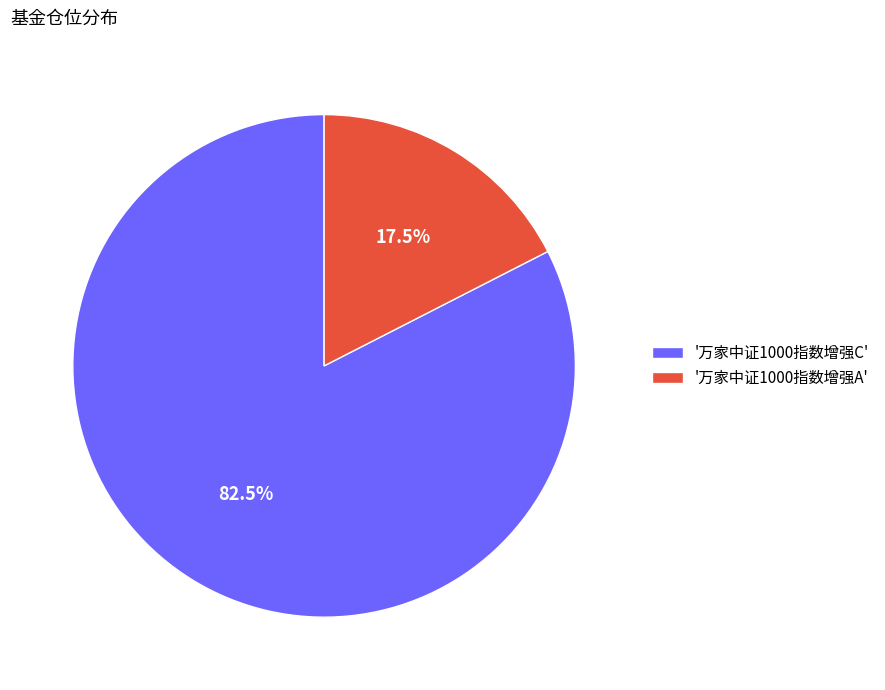

Which slice is the largest?

'万家中证1000指数增强C'